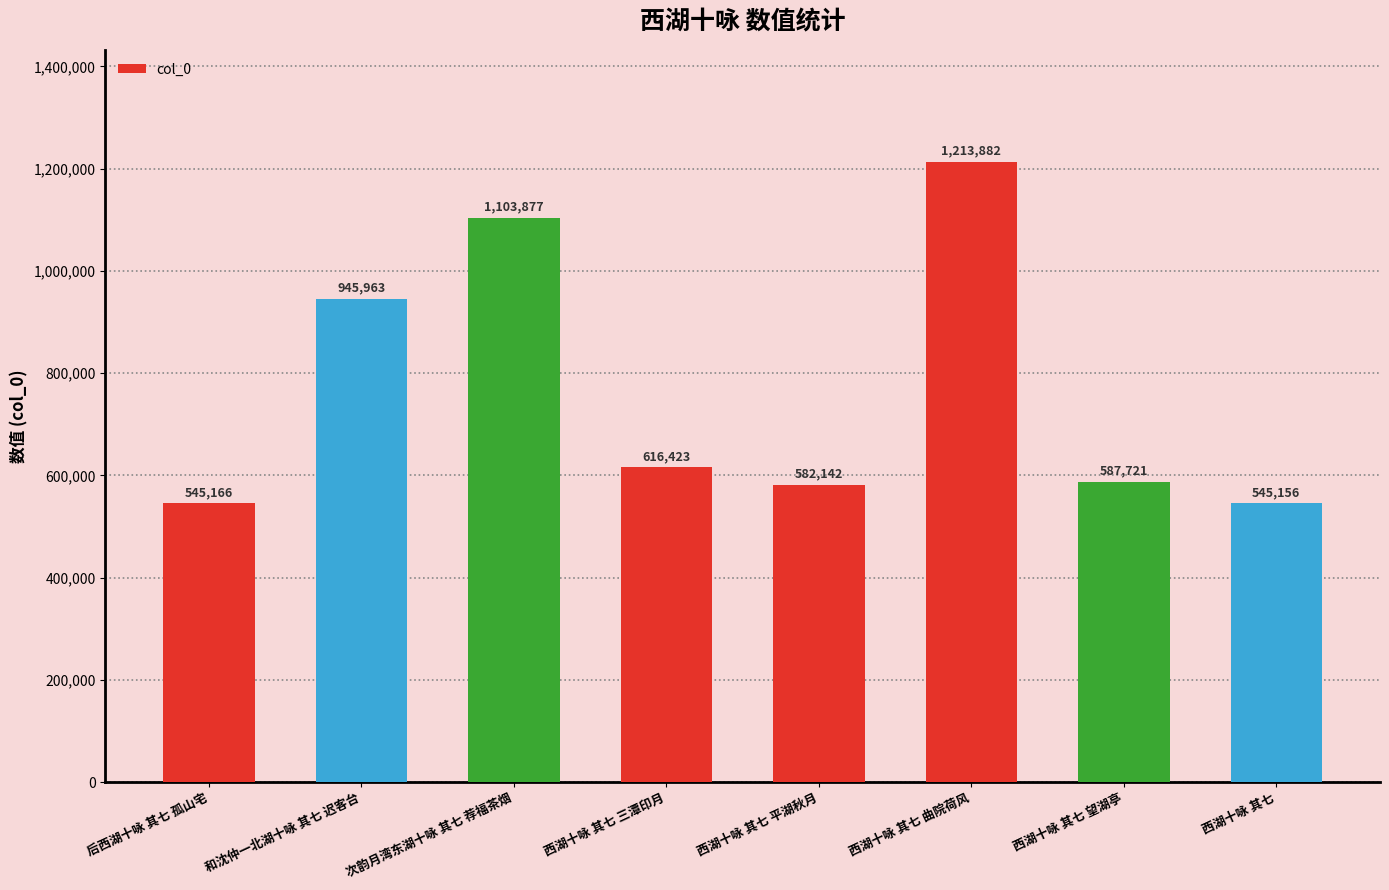

Reading left to right, list all the values displayed in this chart.

545166	945963	1103877	616423	582142	1213882	587721	545156